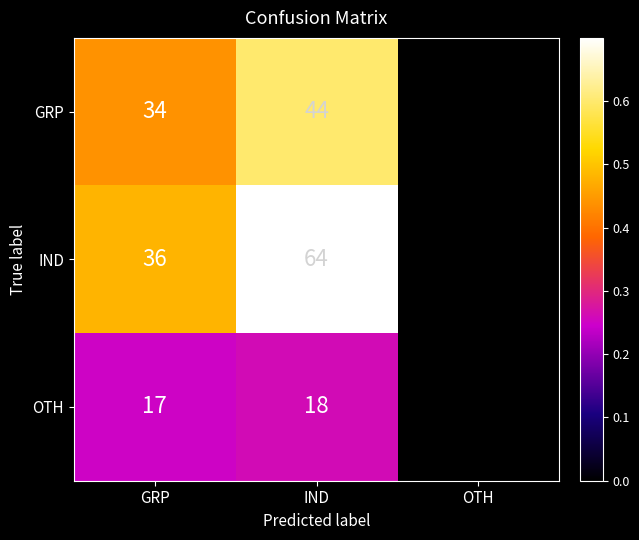

At IND, list the series in order from smallest to largest.

OTH, GRP, IND